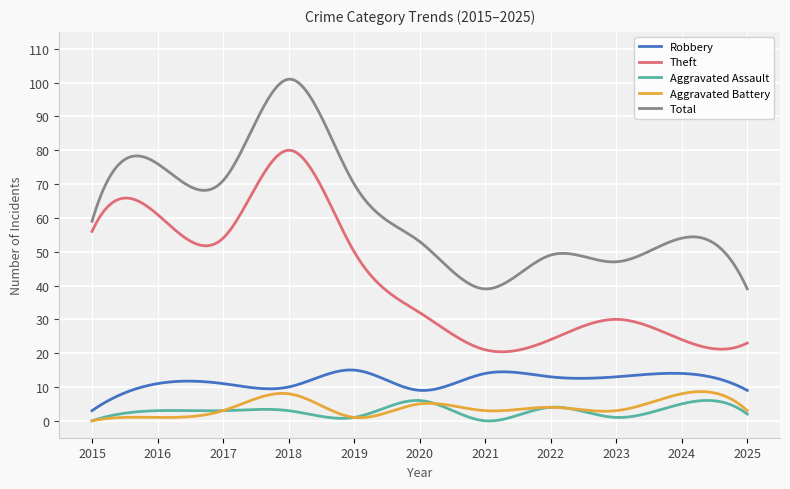

What is the greatest value displayed?

101.0